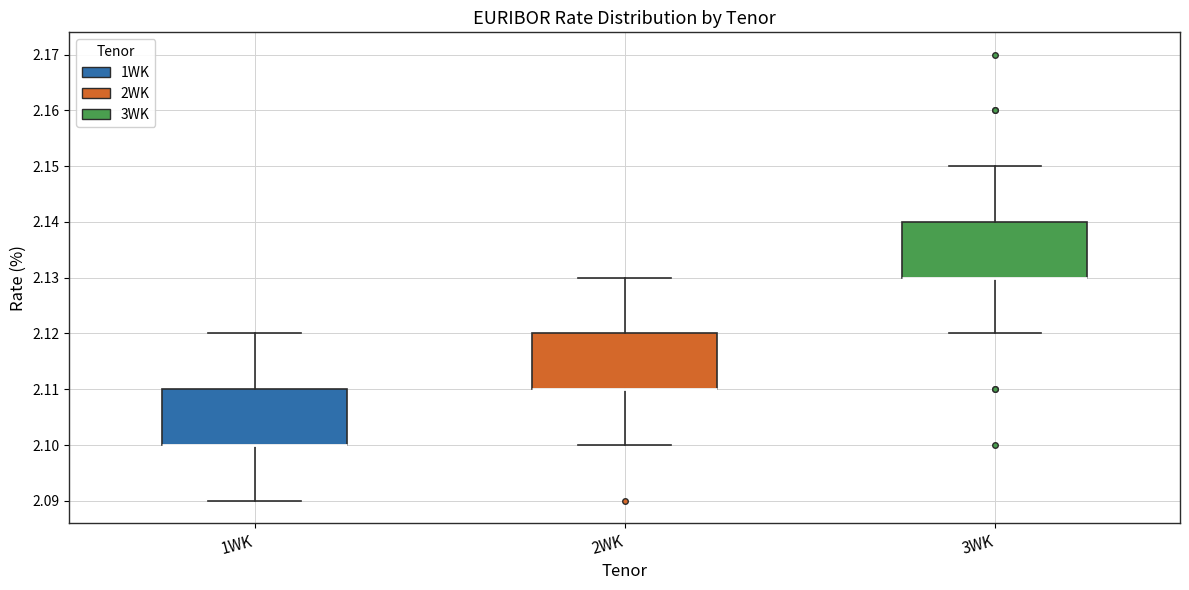

Where does the upper whisker of the box for 3WK end on the y-axis? The values are not printed on the chart, so give them approximately, as read against the axis.

2.15